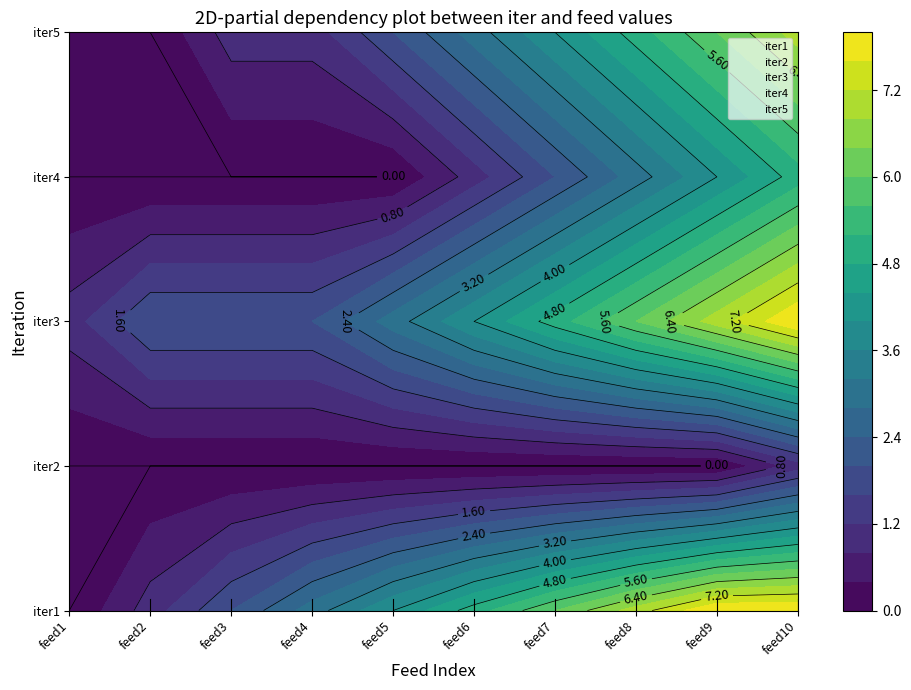

Which series has the largest range (max minus min)?

1